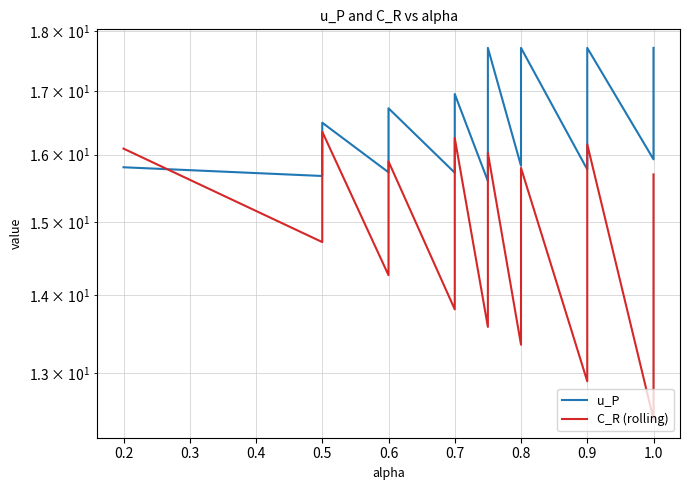

Is this an area chart (filled region under the line)?

No